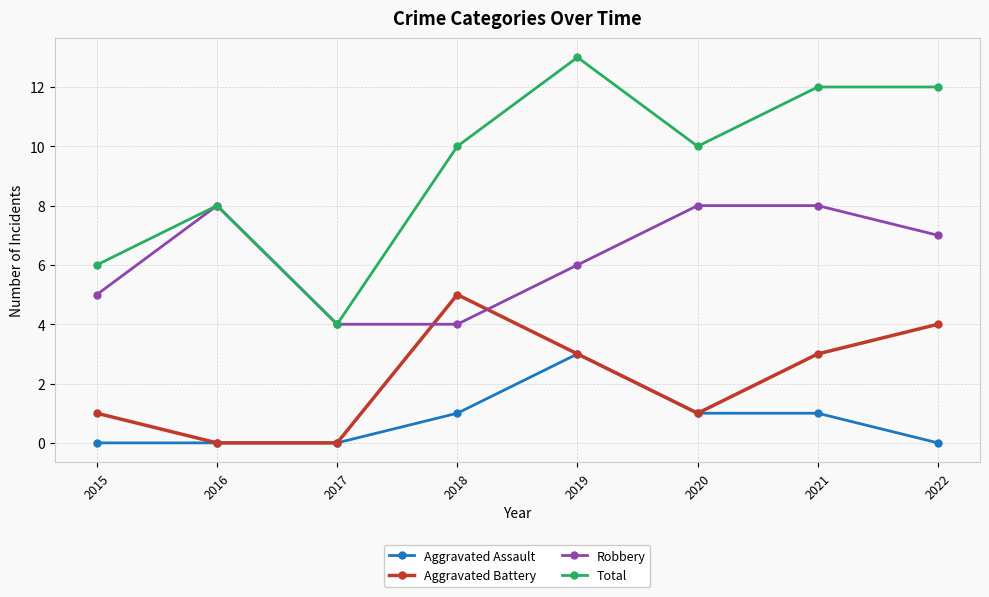

The value of Robbery at 2022 is 5. True or false?

False